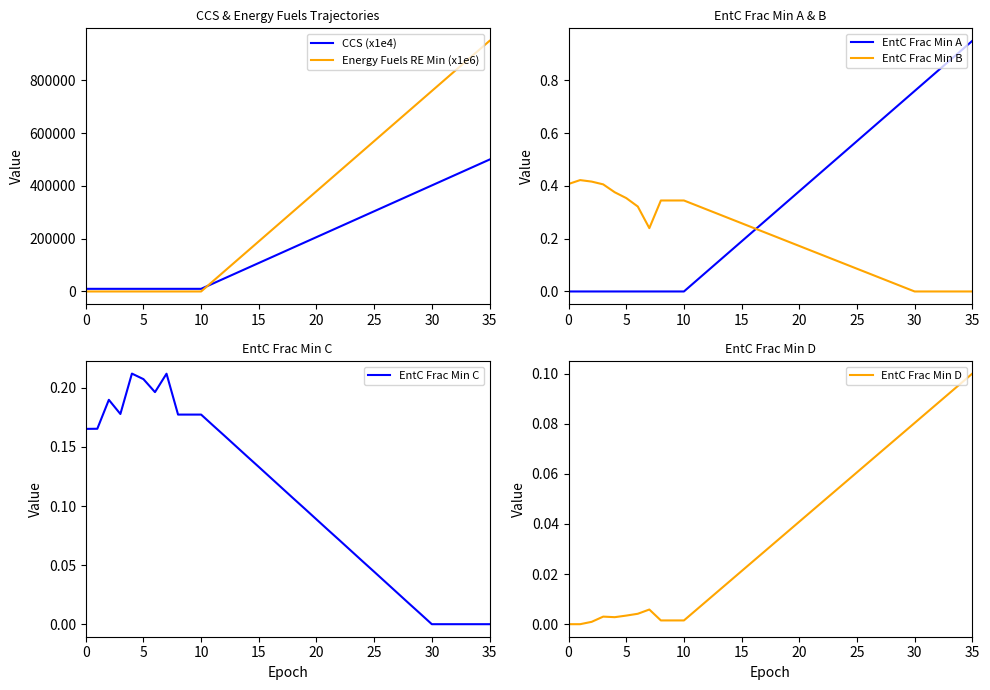

What is the spread (max minus min) of values at 34?

912000.0